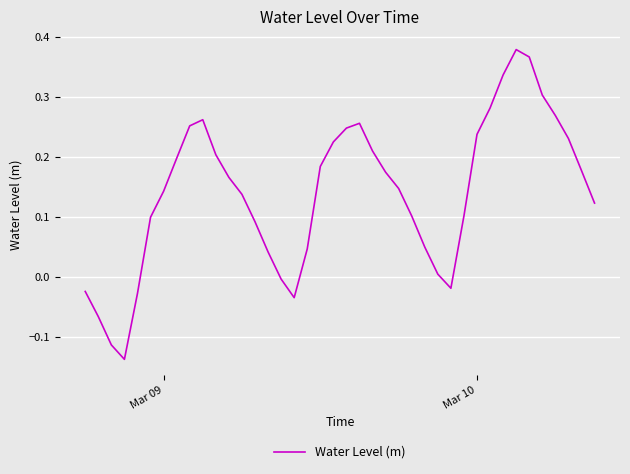

What is the difference between the maximum and minimum values?

0.5